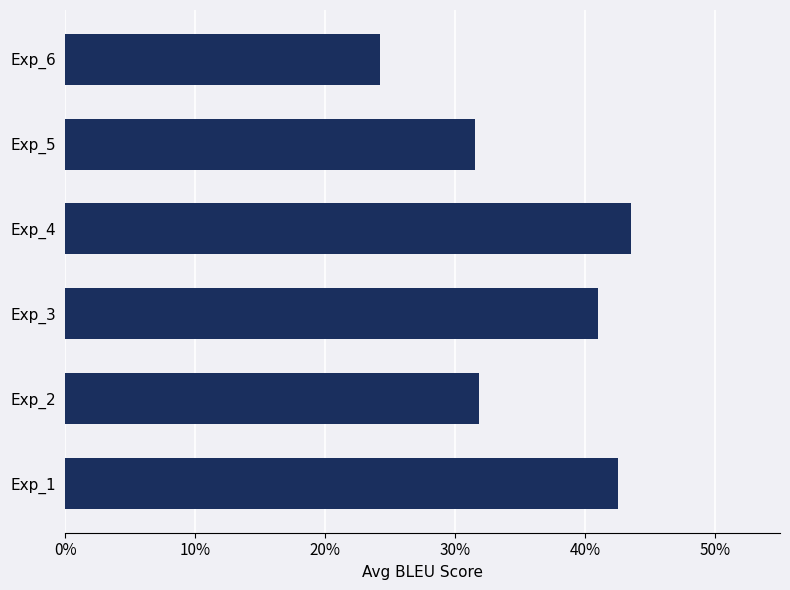

Which category has the highest value across all series?

Exp_4